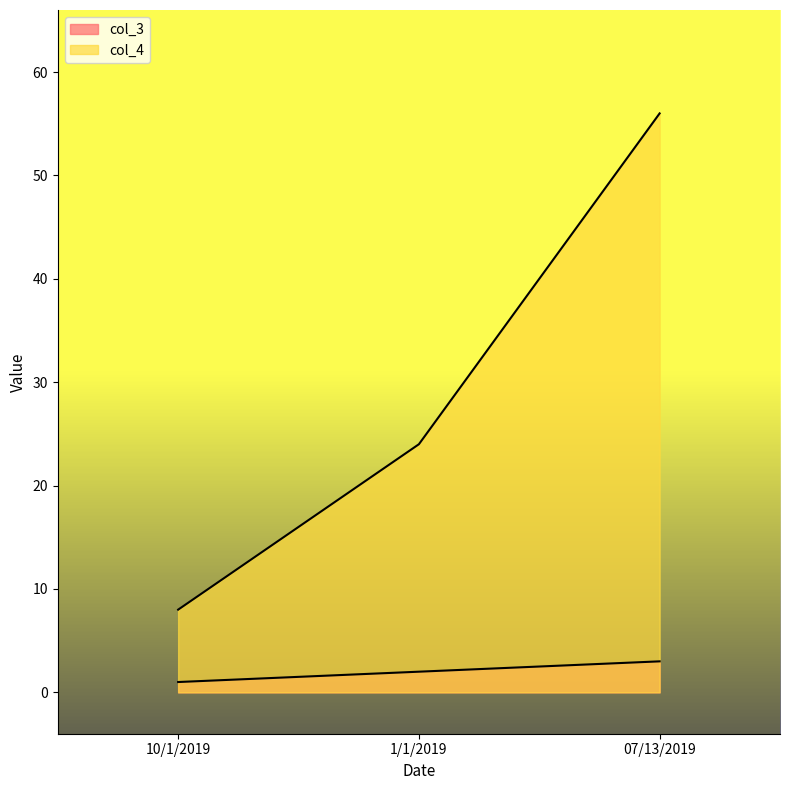

How many distinct data groups are displayed?

2